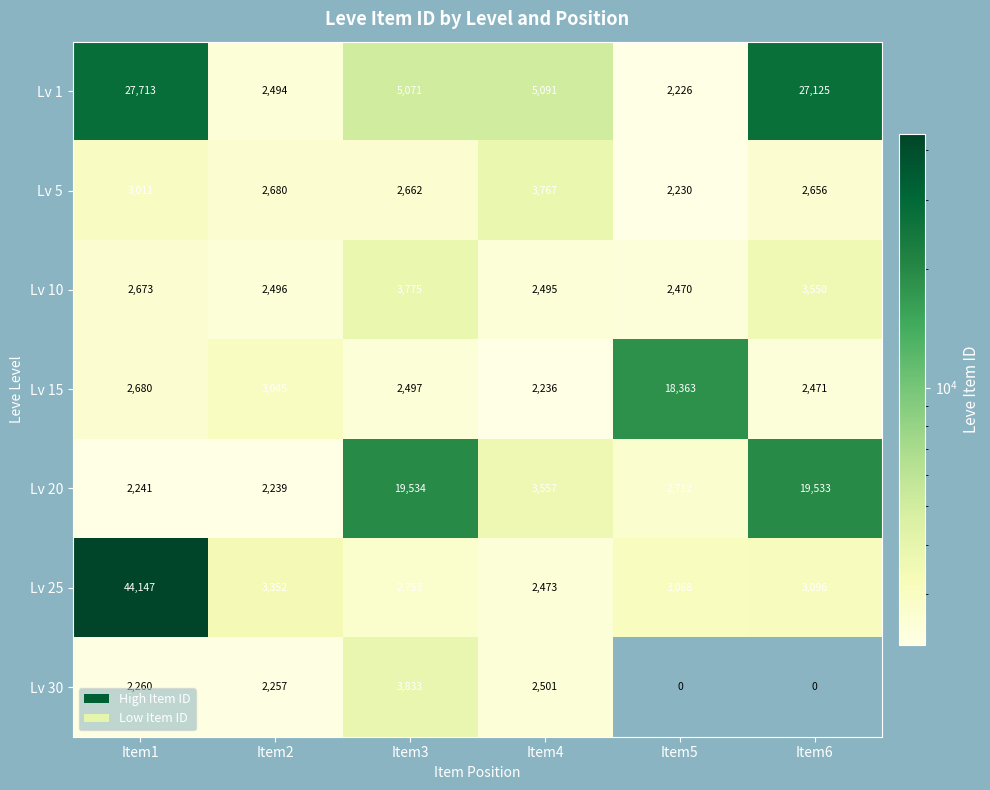

Count the number of data series in this chart.

7